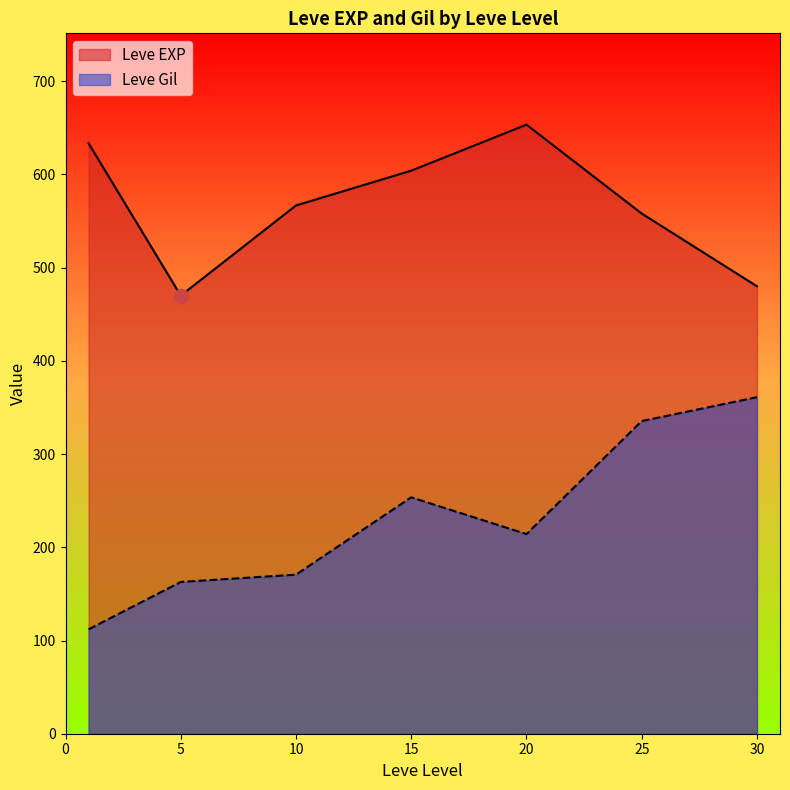

What is the total value across all series at 25?

893.4